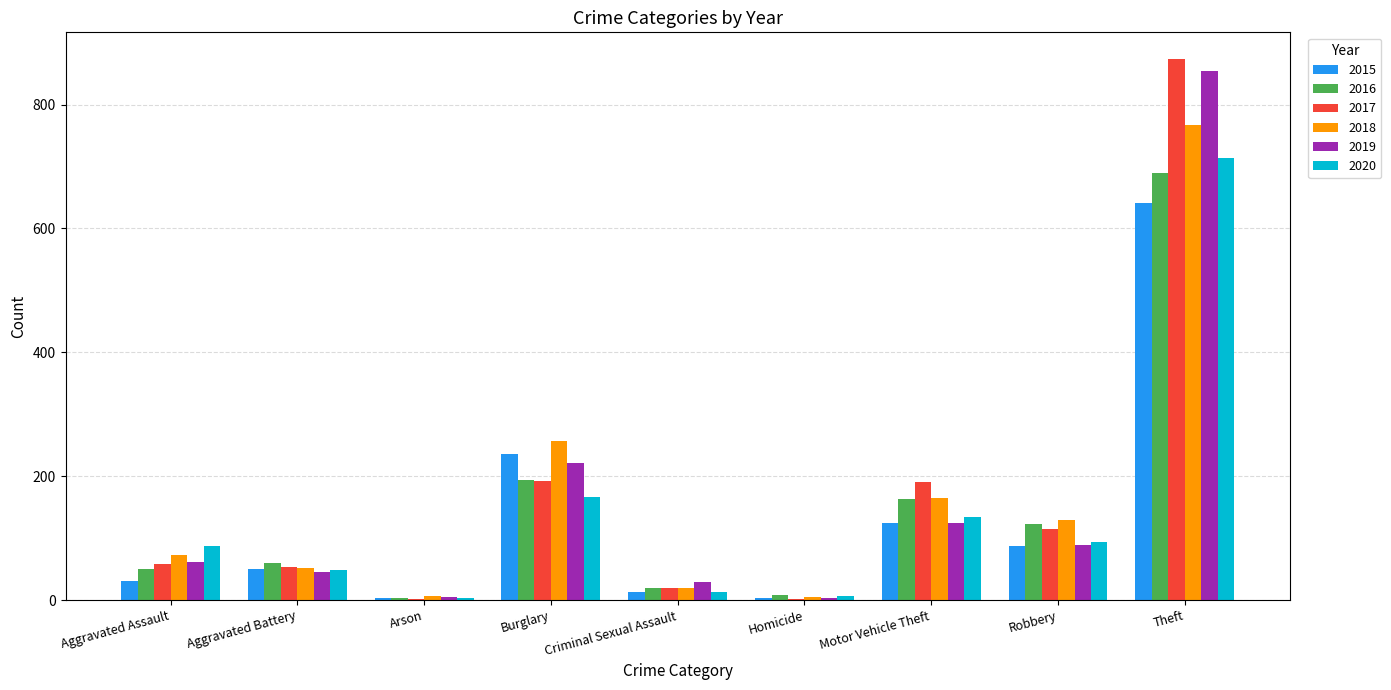

Between Aggravated Battery and Theft, which series saw the biggest shift?

2017